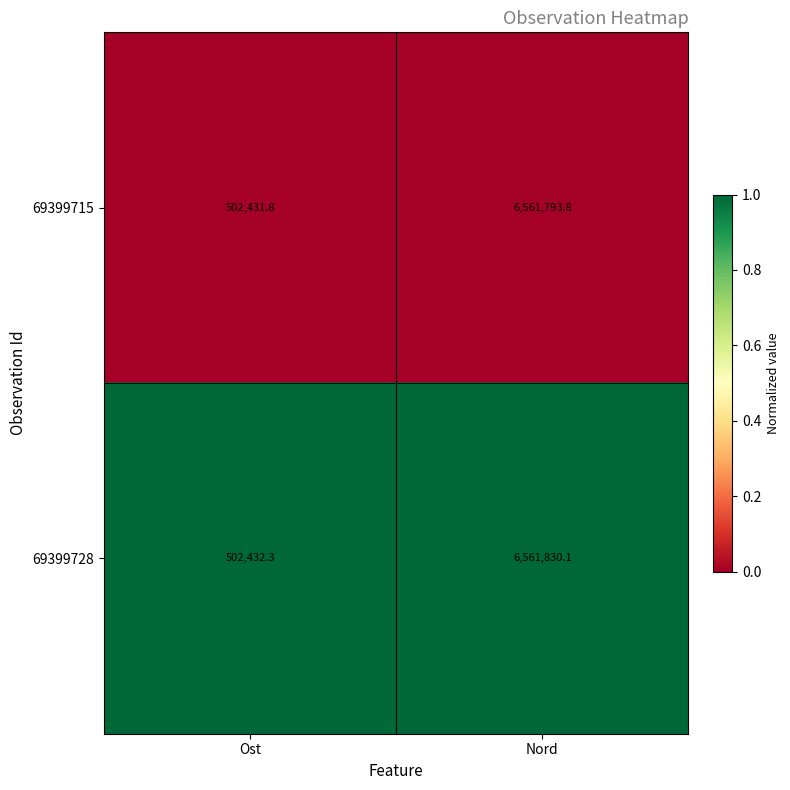

What is the difference between the maximum and minimum values in the 69399715 series?

6059362.0